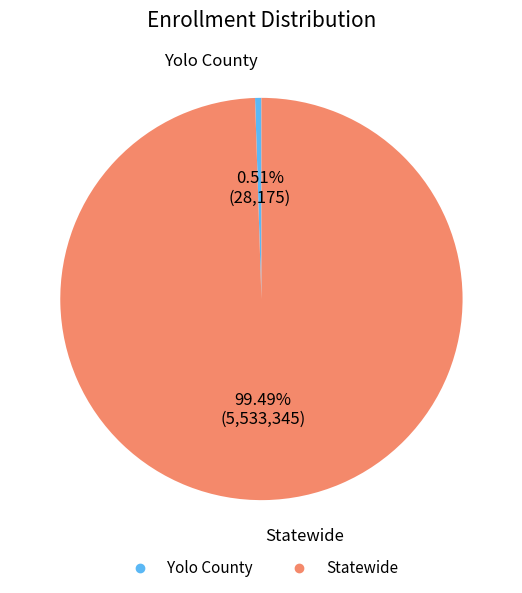

Which category has the biggest portion of the pie?

Statewide